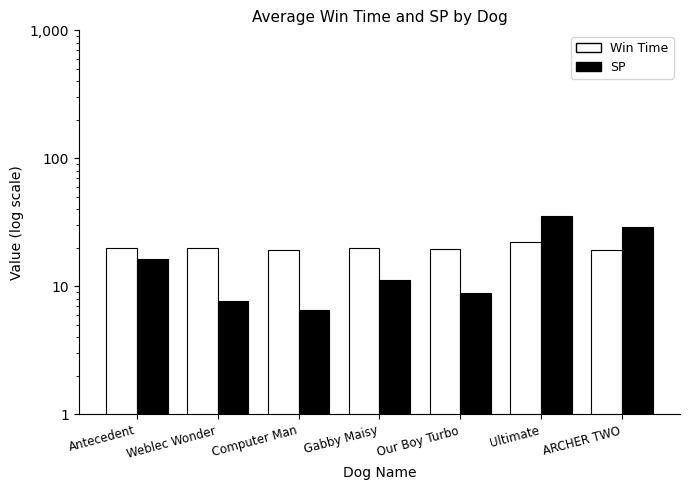

What is the label of the 6th bar from the right?

Weblec Wonder